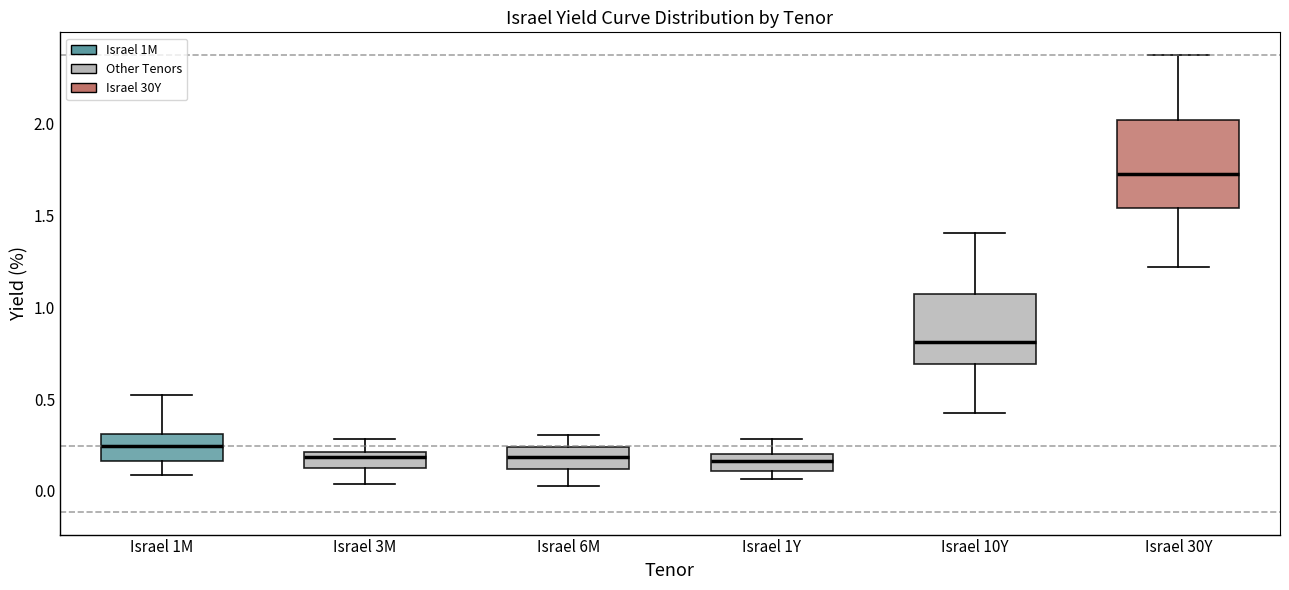

Reading left to right, read every box against the y-axis: the position of its median line, the range the box covers, and the ends of its whiskers. The values are not printed on the chart, so give them approximately, as read against the axis.

Israel 1M: median 0.25, box 0.15 to 0.30, whiskers 0.10 to 0.50
Israel 3M: median 0.20 (just below the box's upper edge), box 0.10 to 0.20, whiskers 0.05 to 0.30
Israel 6M: median 0.20, box 0.10 to 0.25, whiskers 0.05 to 0.30
Israel 1Y: median 0.15, box 0.10 to 0.20, whiskers 0.05 to 0.30
Israel 10Y: median 0.80, box 0.70 to 1.05, whiskers 0.45 to 1.40
Israel 30Y: median 1.70, box 1.55 to 2.00, whiskers 1.20 to 2.35